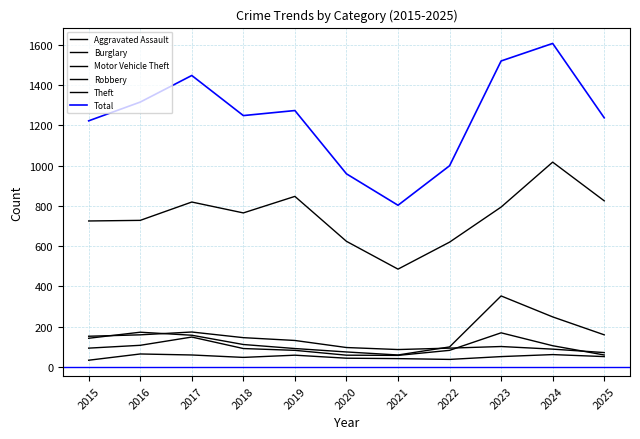

Which series changed the most between 2019 and 2020?

Total